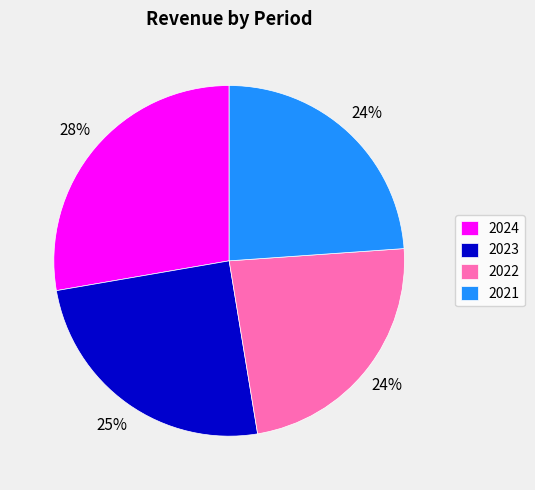

Between 2021 and 2023, which is larger?

2023